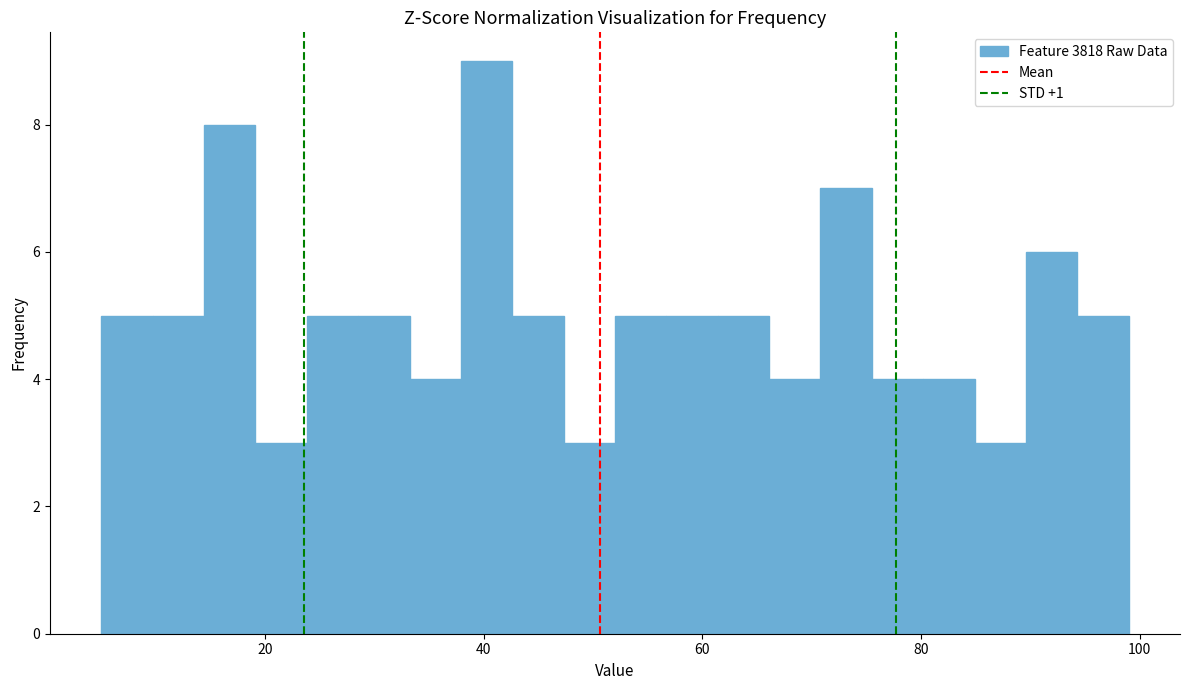

Read against the x-axis, roughly where is the centre of the tallest bar?

40